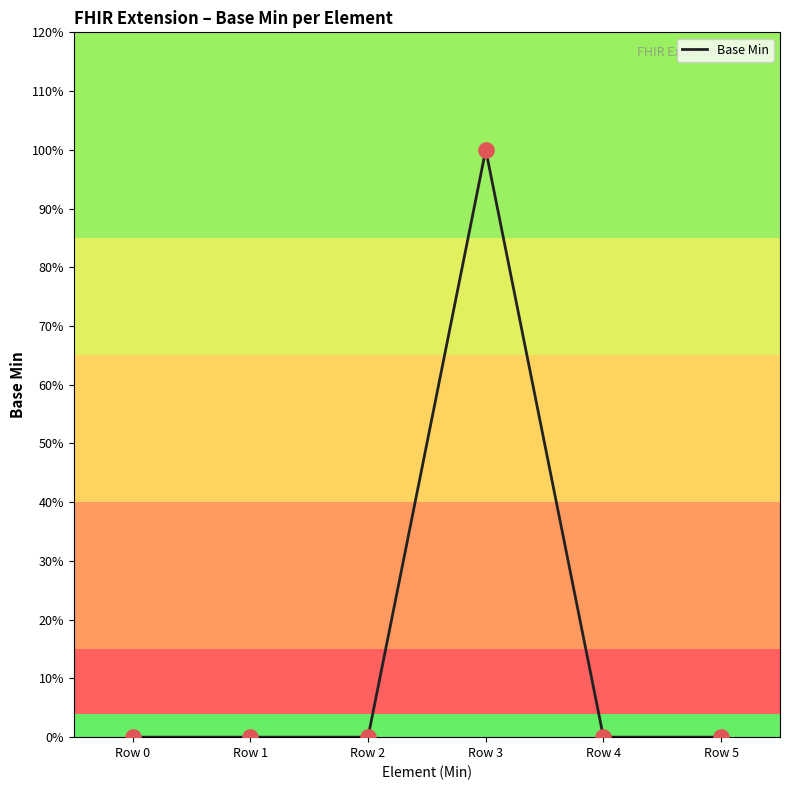

What is the change in value from Row 3 to Row 5?

-1